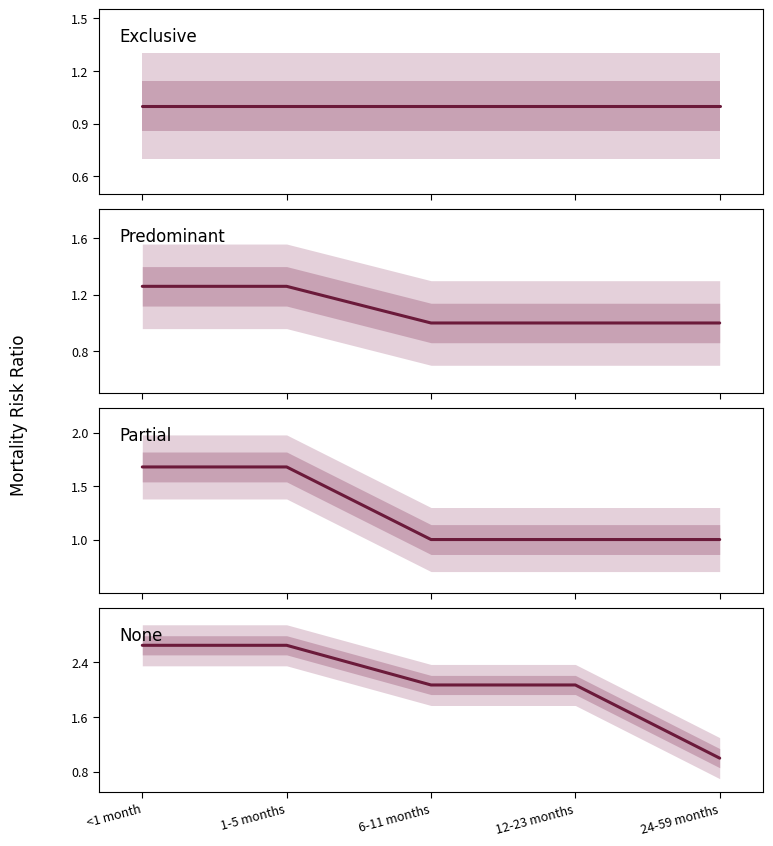

Which series changed the most between <1 month and 6-11 months?

partial